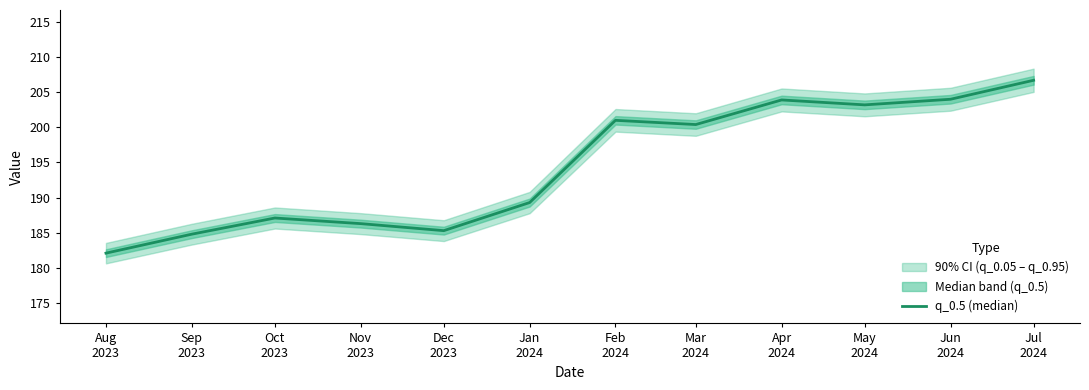

Read the value at Nov
2023.

186.3